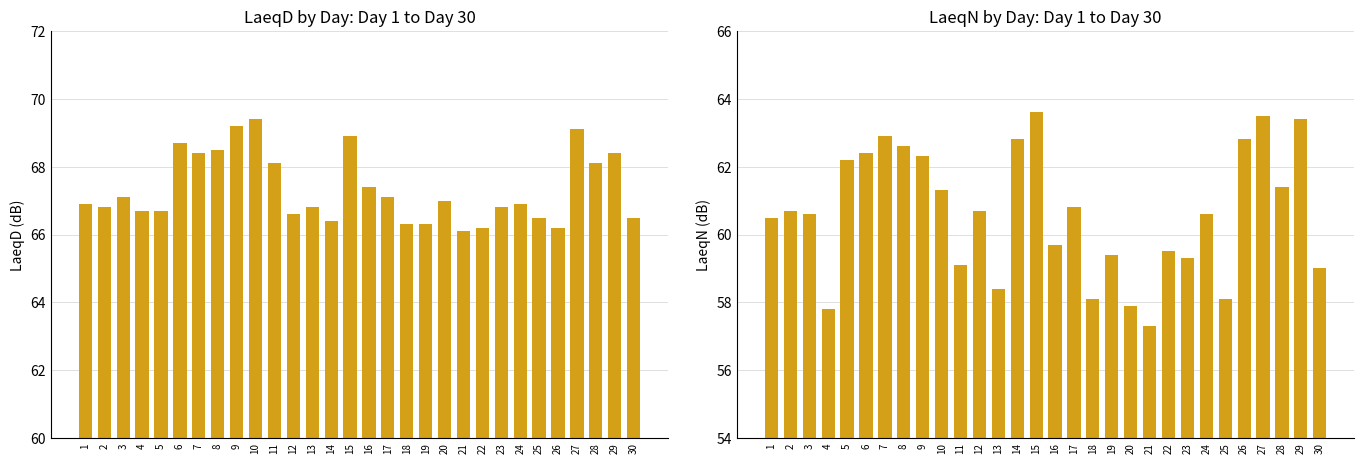

What is the maximum value shown in the chart?

69.4